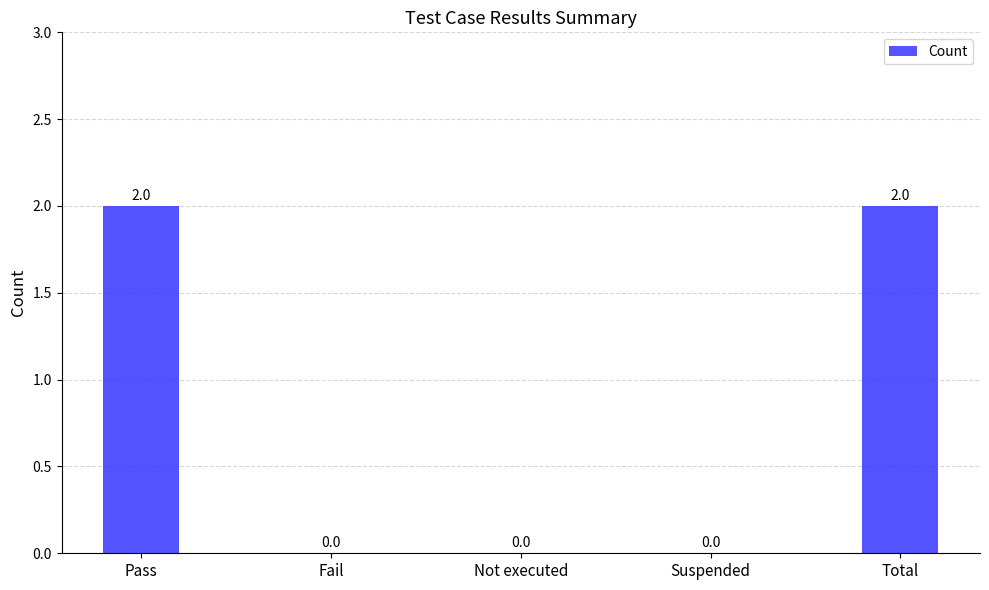

How many values are between 0 and 2?

5